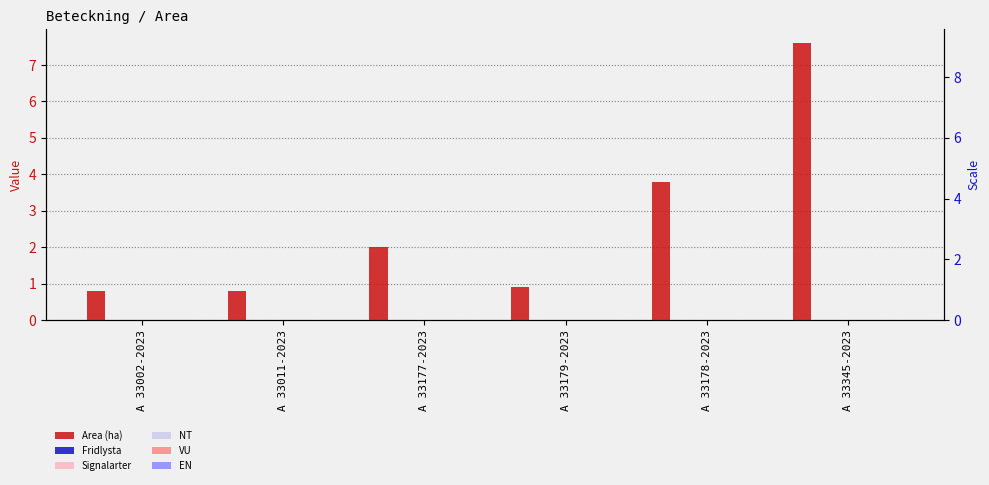

Which series has the largest range (max minus min)?

Area (ha)